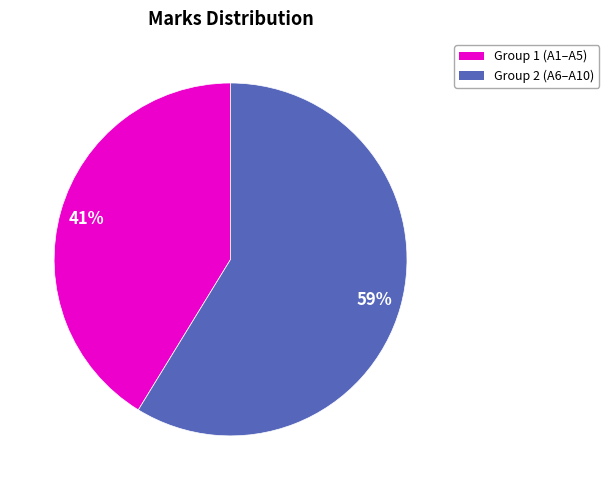

To the nearest percent, what is the average slice percentage?

50%